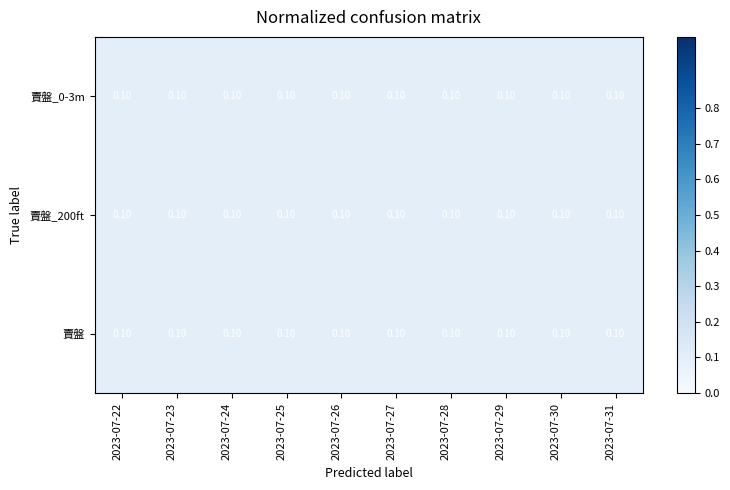

Reading right to left, what are all the values shown in this chart?

賣盤_0-3m: 2023-07-31=0.1	2023-07-30=0.1	2023-07-29=0.1	2023-07-28=0.1	2023-07-27=0.1	2023-07-26=0.1	2023-07-25=0.1	2023-07-24=0.1	2023-07-23=0.1	2023-07-22=0.1
賣盤_200ft: 2023-07-31=0.1	2023-07-30=0.1	2023-07-29=0.1	2023-07-28=0.1	2023-07-27=0.1	2023-07-26=0.1	2023-07-25=0.1	2023-07-24=0.1	2023-07-23=0.1	2023-07-22=0.1
賣盤: 2023-07-31=0.1	2023-07-30=0.1	2023-07-29=0.1	2023-07-28=0.1	2023-07-27=0.1	2023-07-26=0.1	2023-07-25=0.1	2023-07-24=0.1	2023-07-23=0.1	2023-07-22=0.1